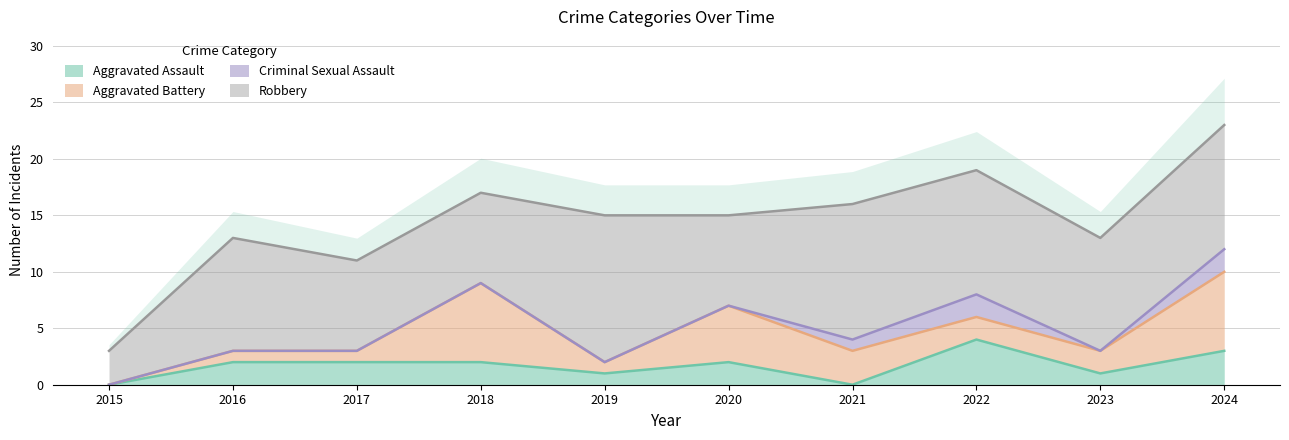

The Robbery series shows 7 at 2016. True or false?

False